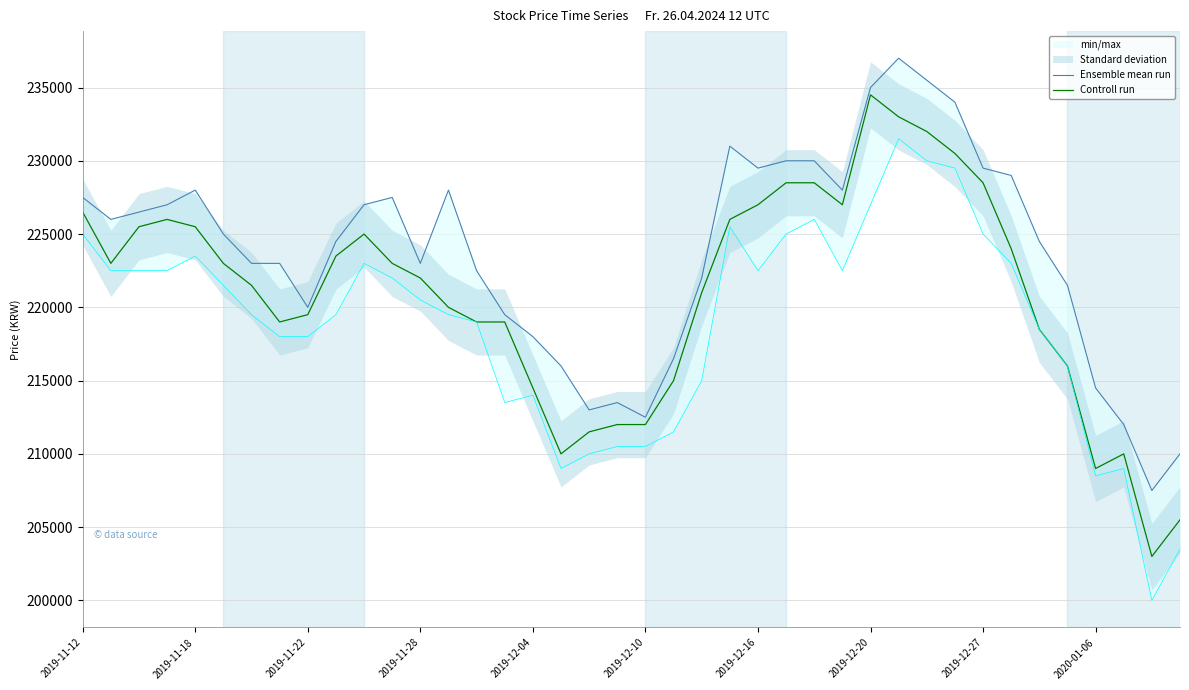

Which category has the highest value in the Controll run series?

2019-12-20